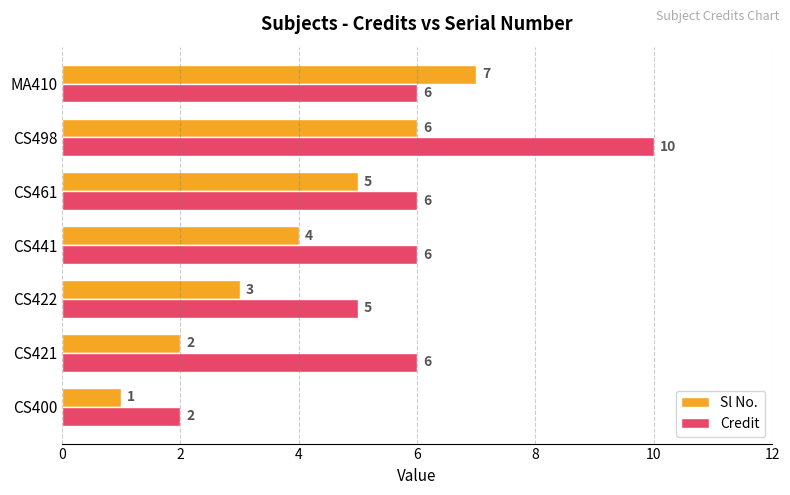

Is it true that Credit equals 9 at CS461?

False